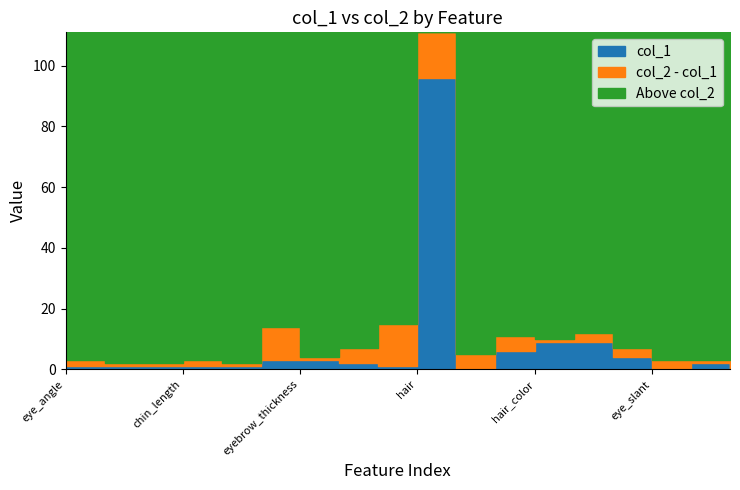

What is the difference between the maximum and minimum values in the col_1 series?

96